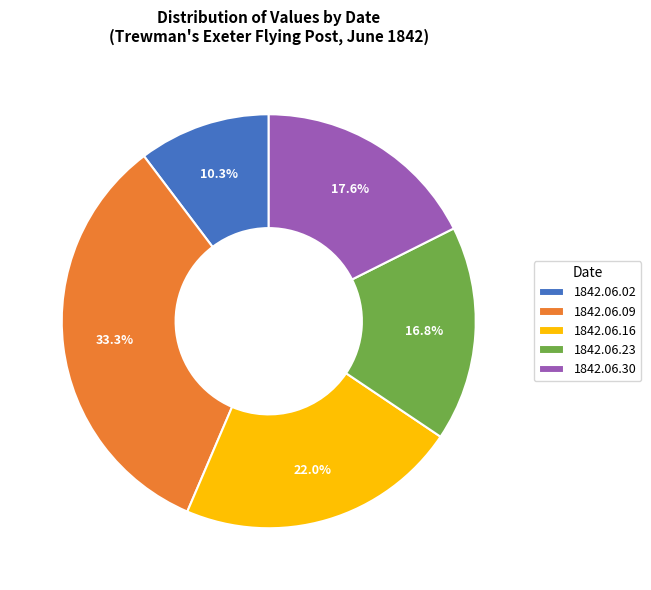

Is it true that 1842.06.30 is 9% of the pie?

False